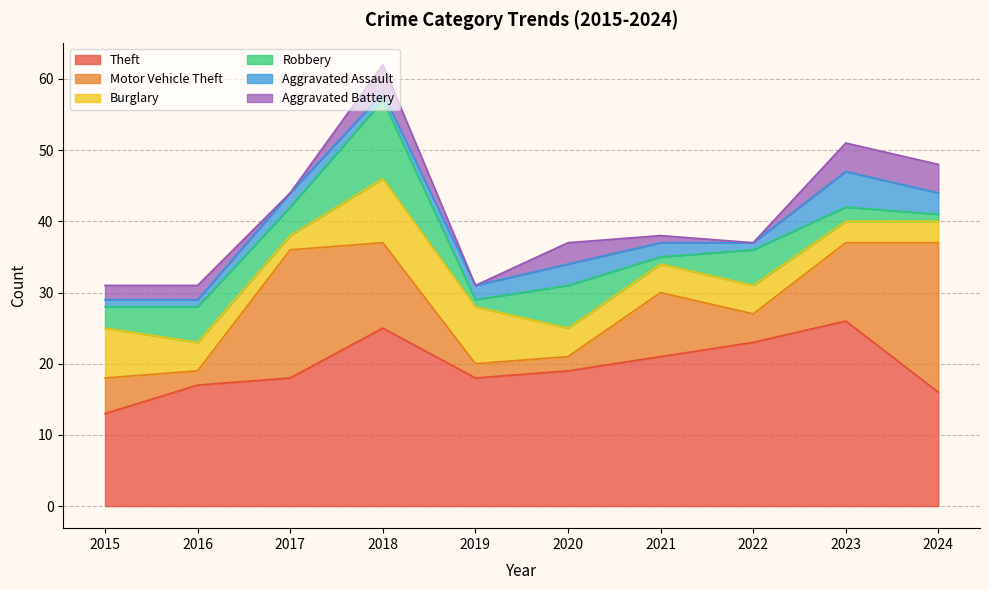

How many times do Robbery and Aggravated Assault cross each other?

5